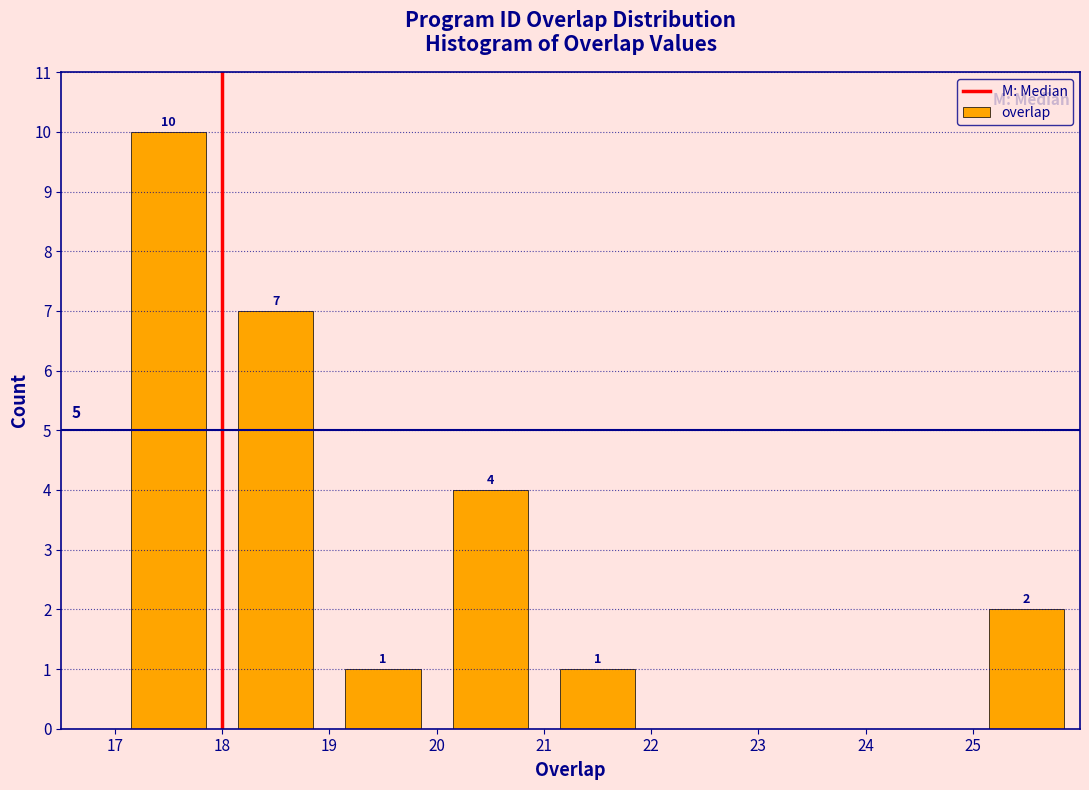

Over which range of the x-axis is the bar tallest?

17 to 18